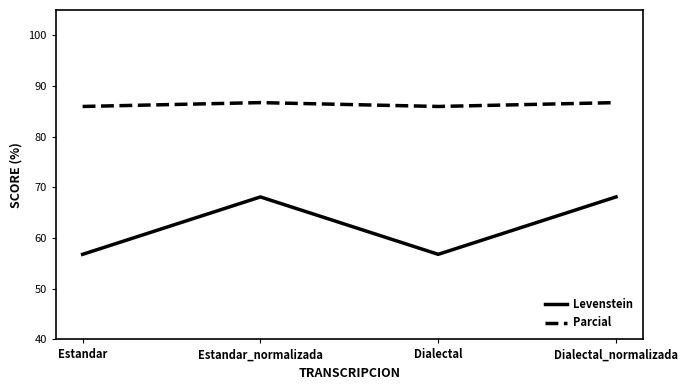

What is the approximate value of Parcial at Estandar?

86.0